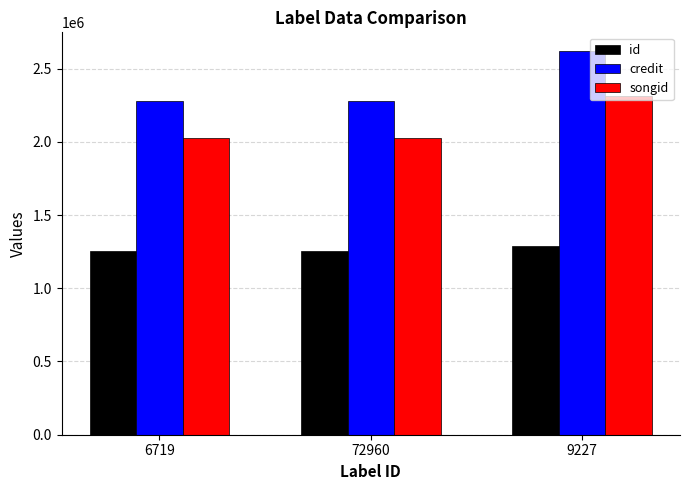

How many credit values are between 2277098 and 2616484?

3